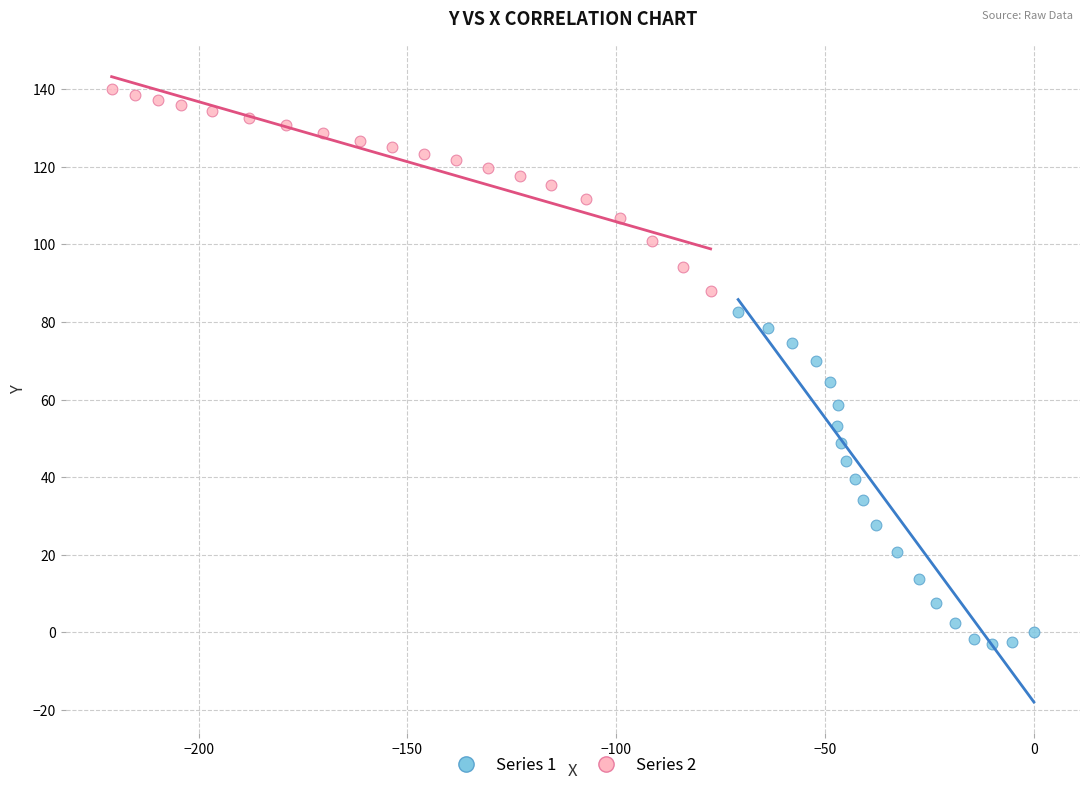

What are all the series names shown in the legend?

Series 1, Series 2